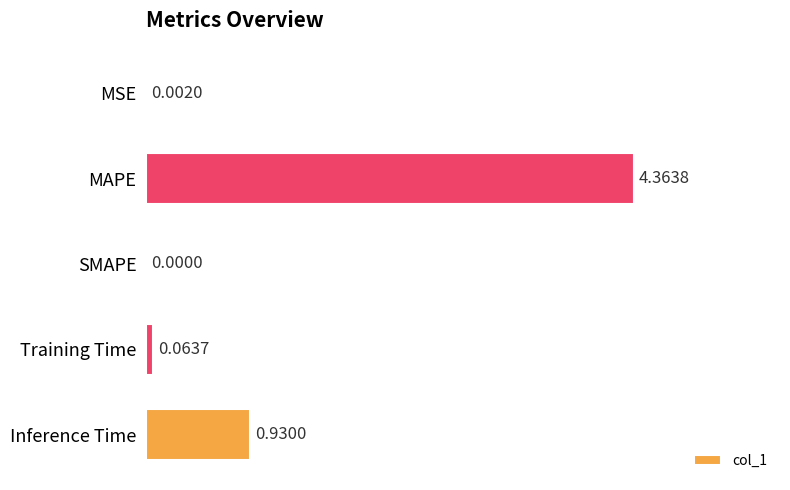

What is the sum of all values?

5.4